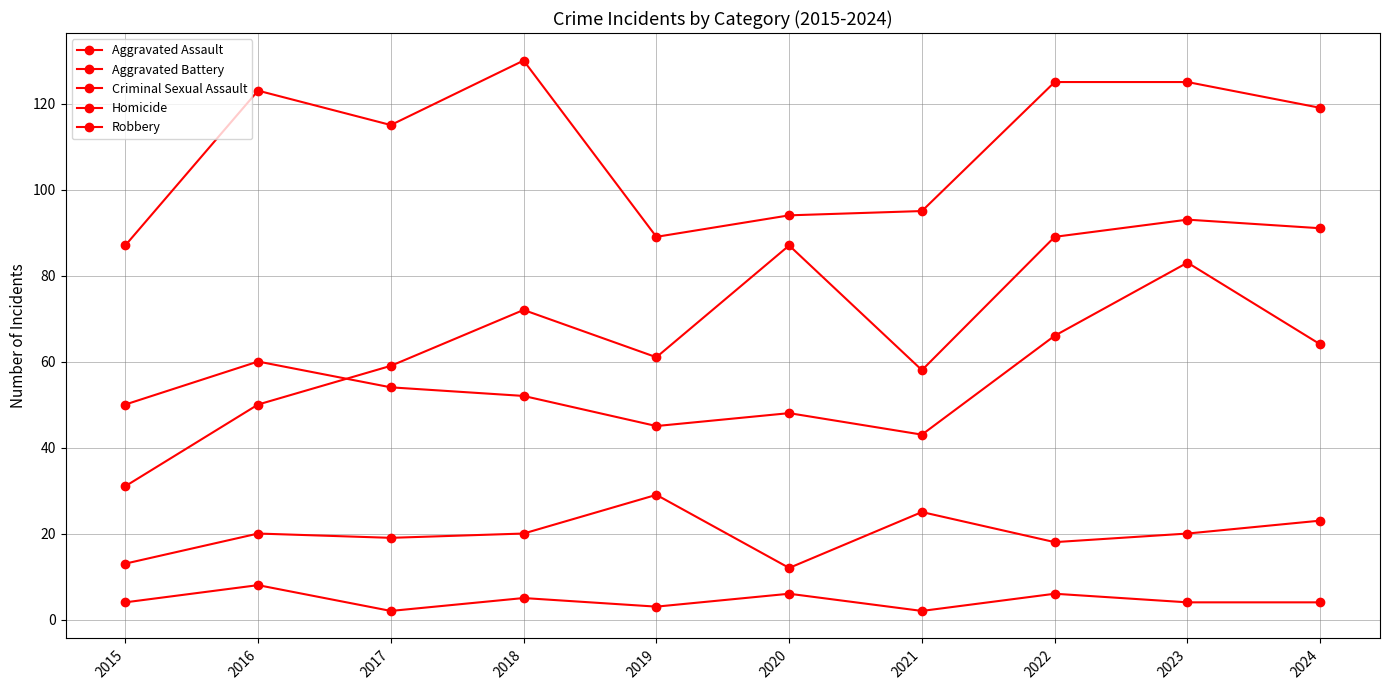

True or false: Aggravated Battery has a value of 91 at 2022.

False